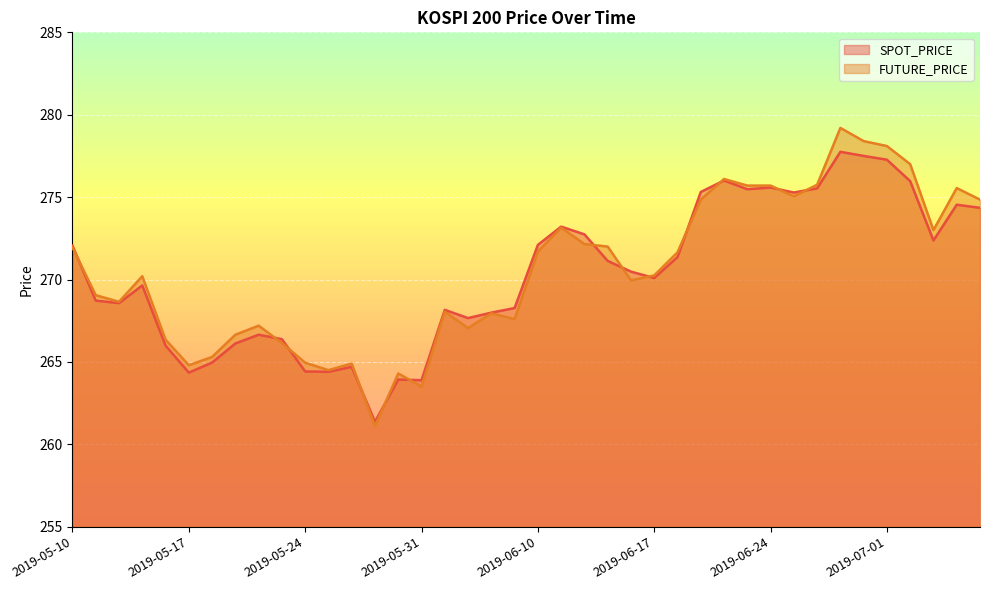

What is the value of the FUTURE_PRICE point at the 6th from the left?

264.8